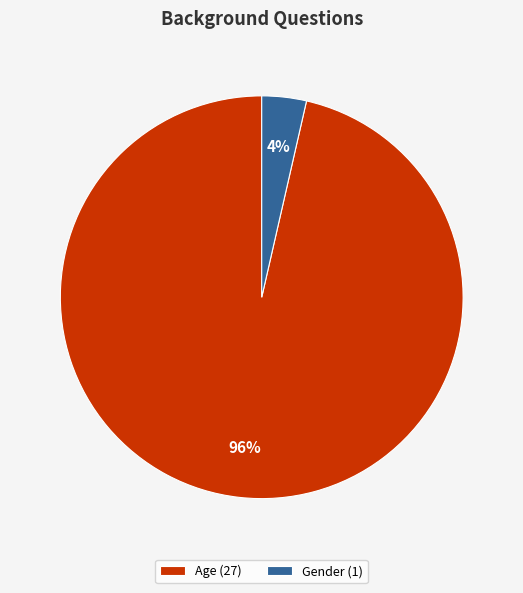

Rank the categories by value from lowest to highest.

Gender, Age